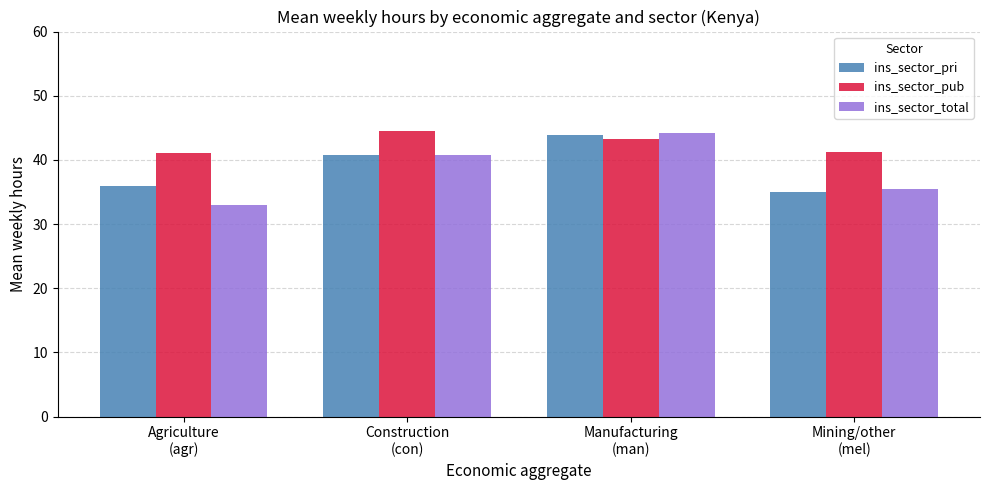

Where does the ins_sector_pub series first go above 43?

Construction
(con)